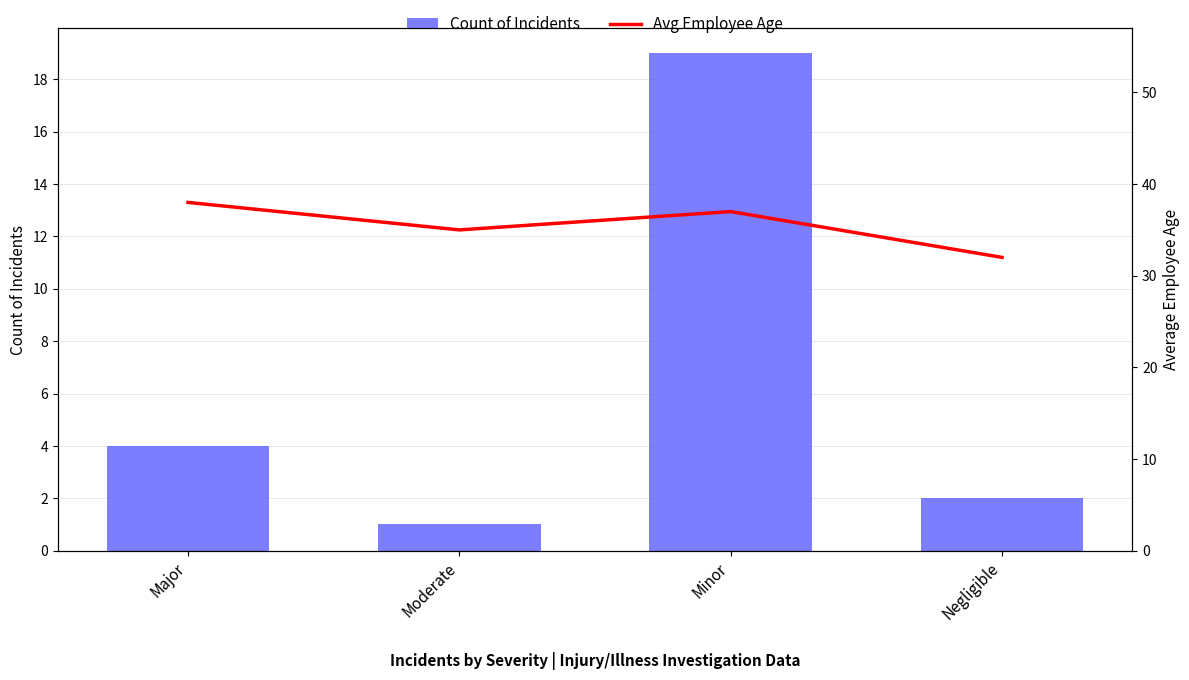

What is the difference between the maximum and minimum values in the Count of Incidents series?

18